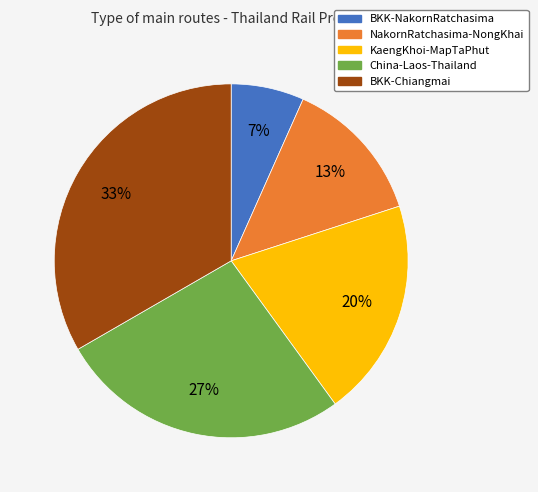

What percentage is the BKK-Chiangmai slice, to the nearest percent?

33%